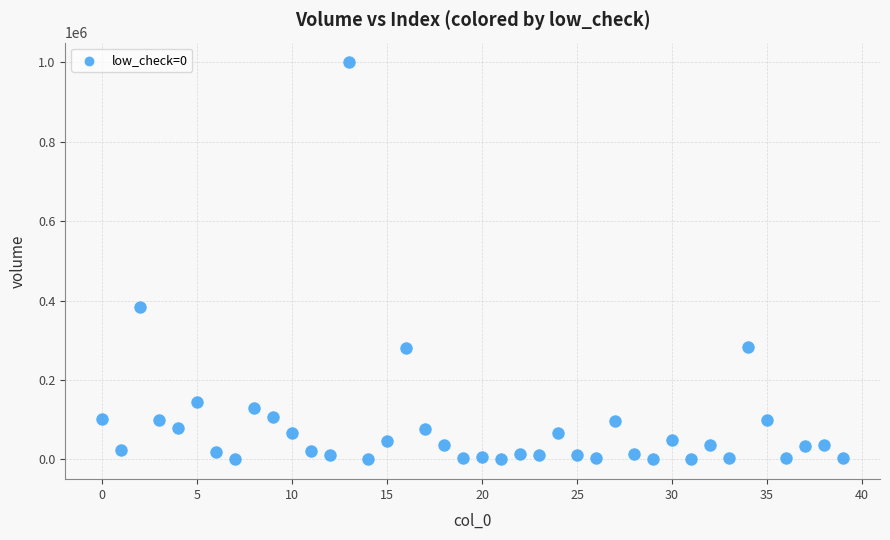

What Y value in the scatter plot is closest to 500066?

383969.4